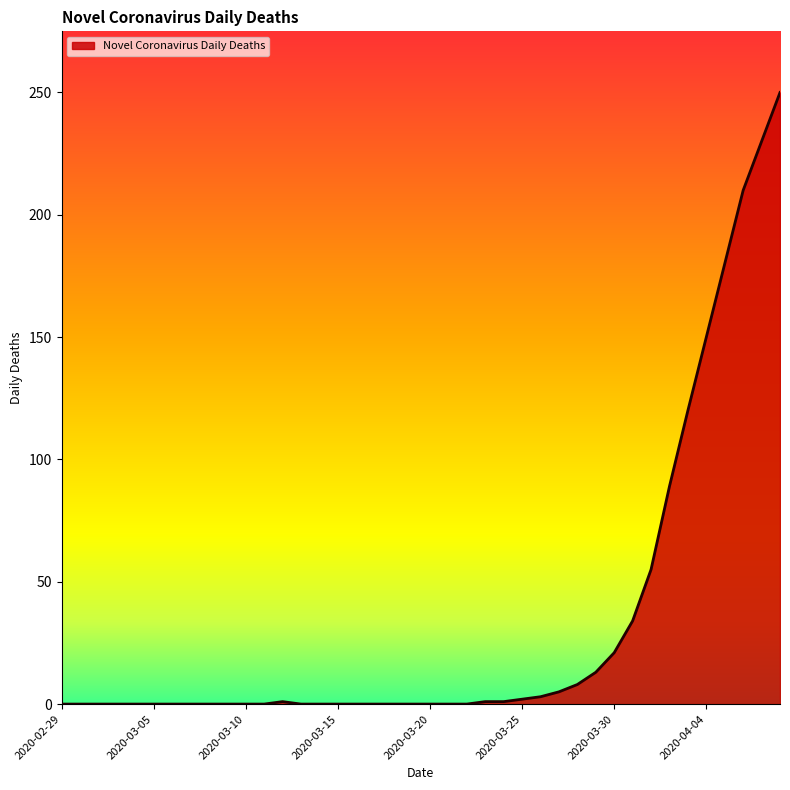

What is the maximum value shown in the chart?

250